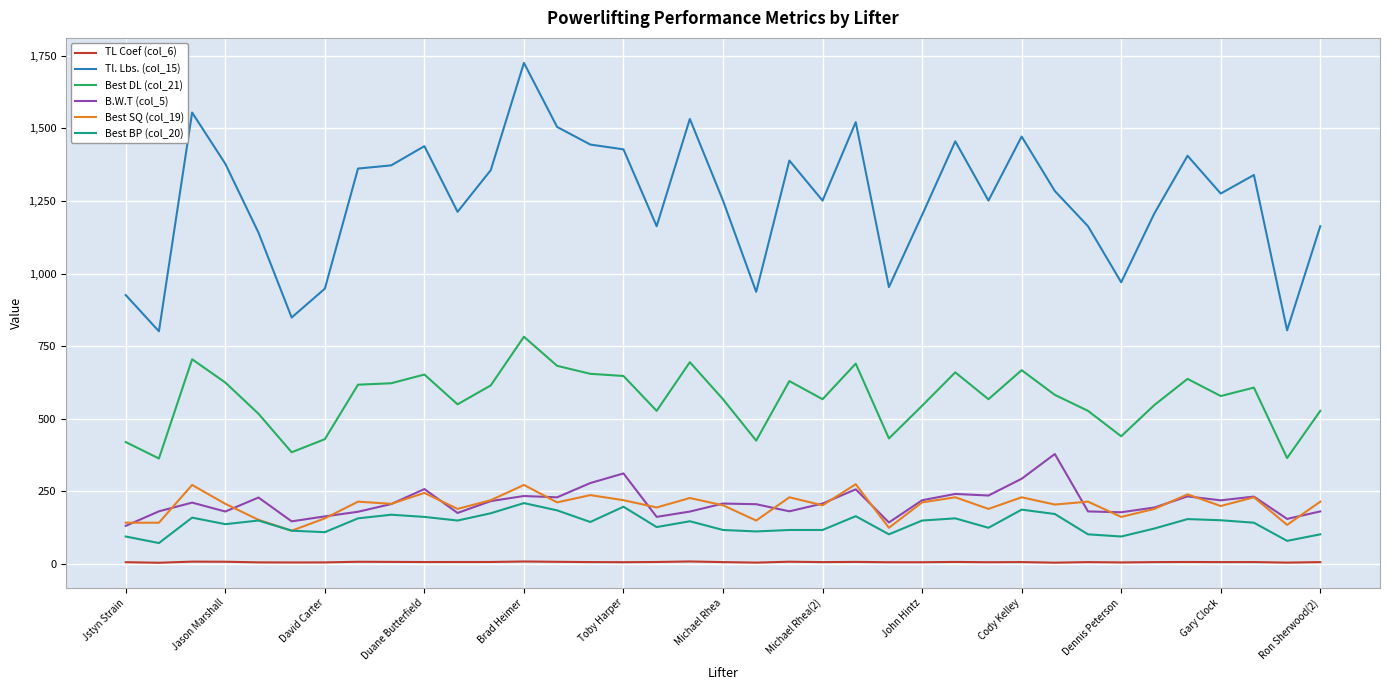

How many lines are shown in the chart?

6